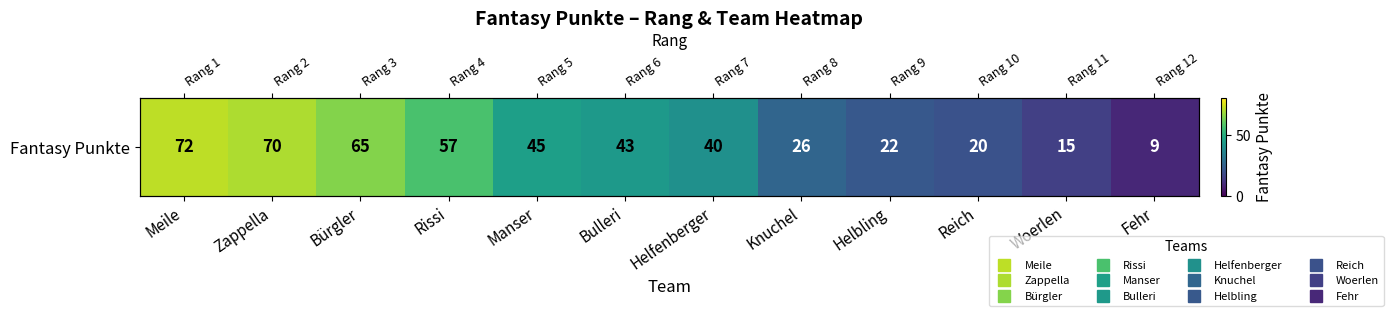

What is the difference between the maximum and second lowest values?

57